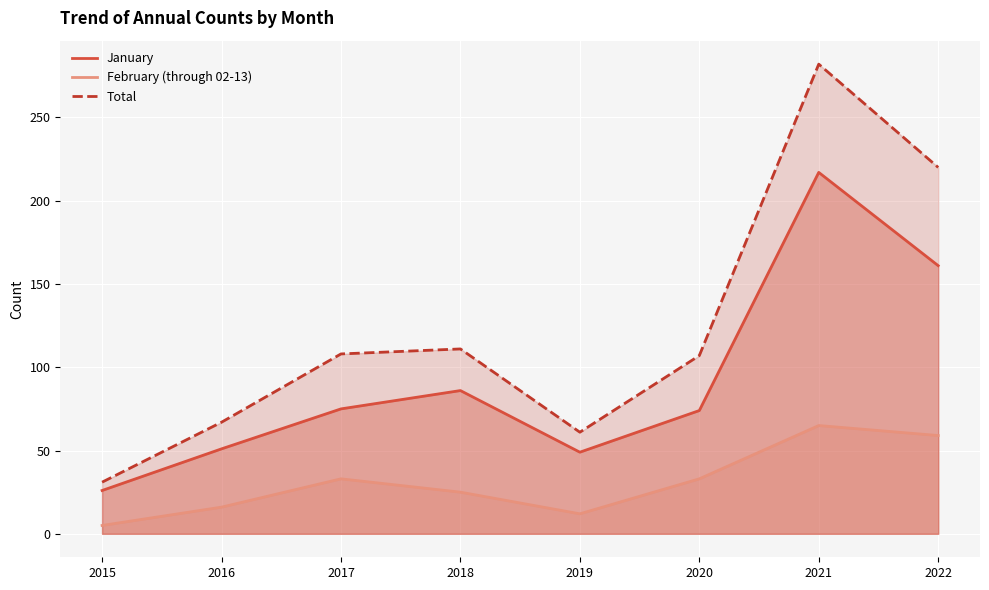

True or false: February (through 02-13) and Total intersect in this chart.

False